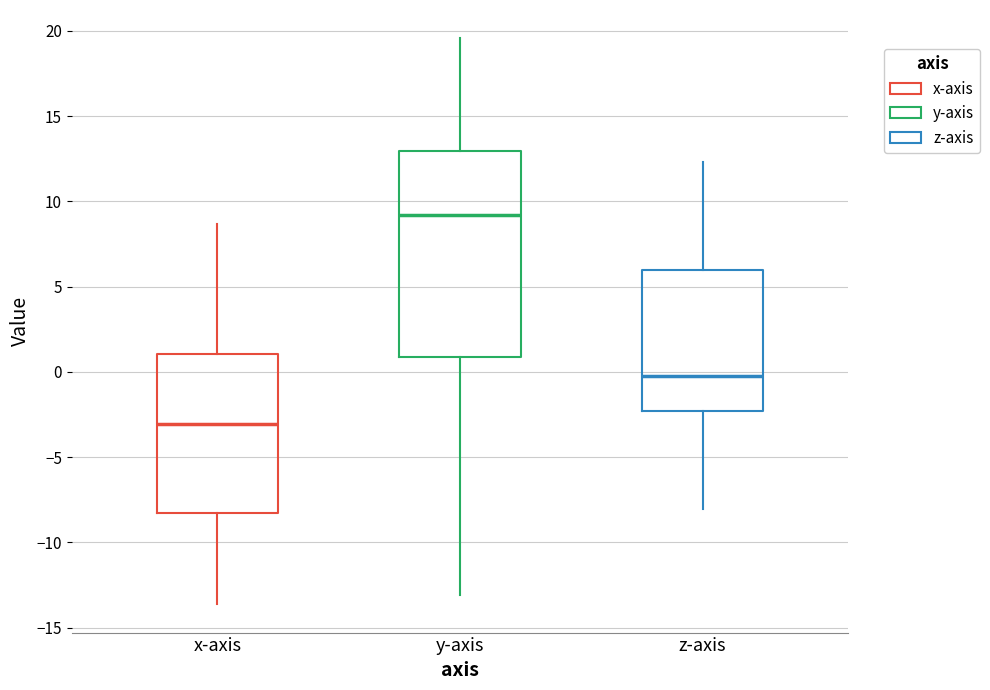

Comparing the boxes themselves (not the whiskers), which one is the tallest?

y-axis